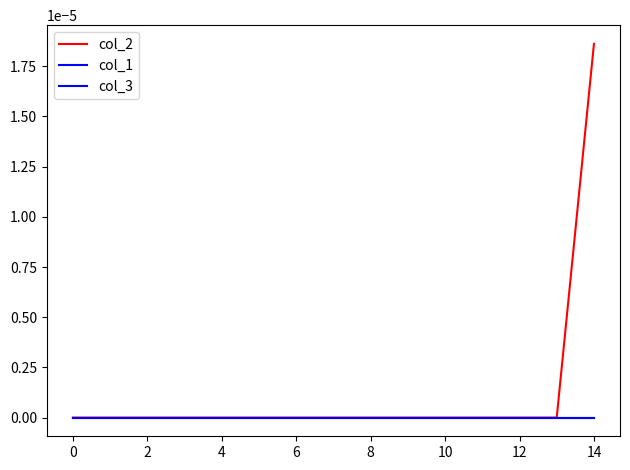

True or false: col_2 and col_1 intersect in this chart.

False